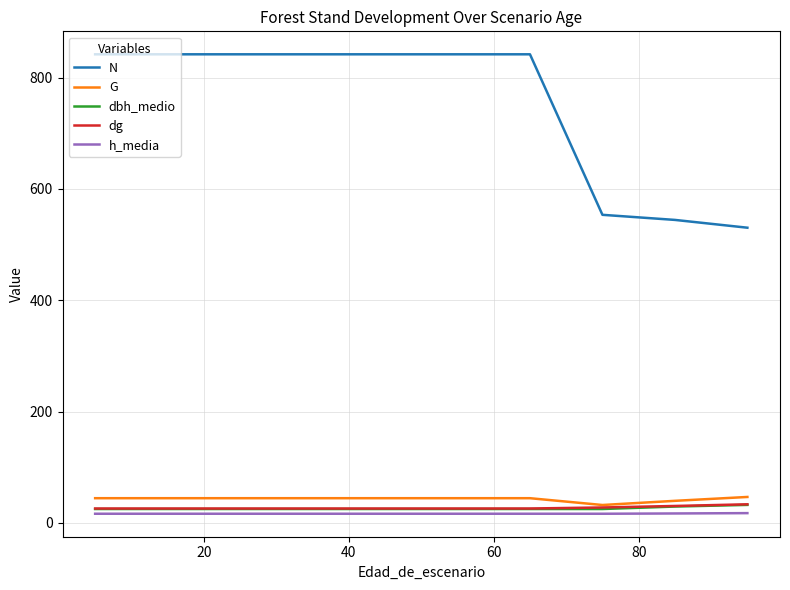

What is the lowest value of the h_media series?

16.5